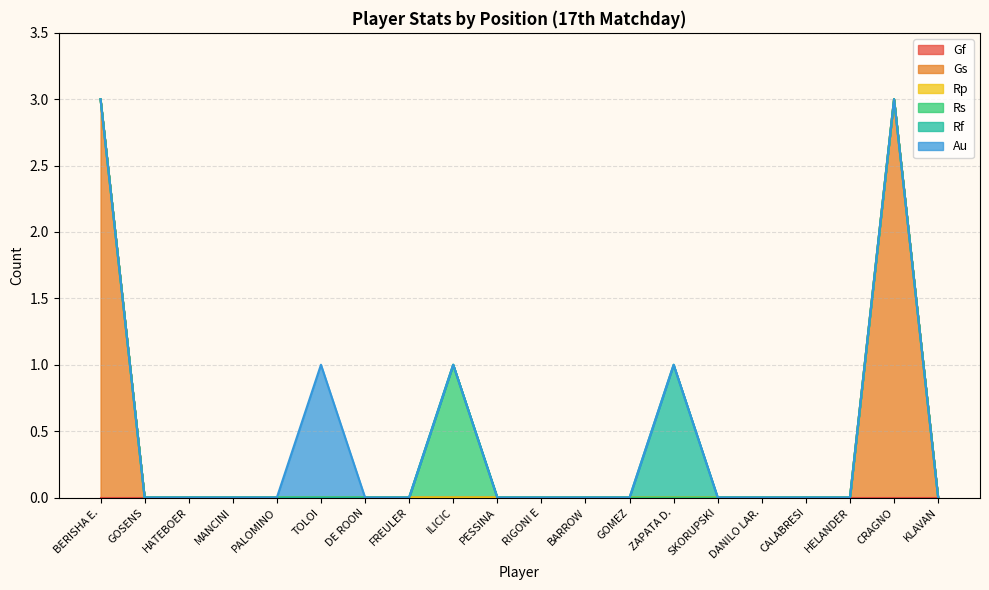

In Rs, how many points are higher than both neighbors (excluding endpoints)?

1